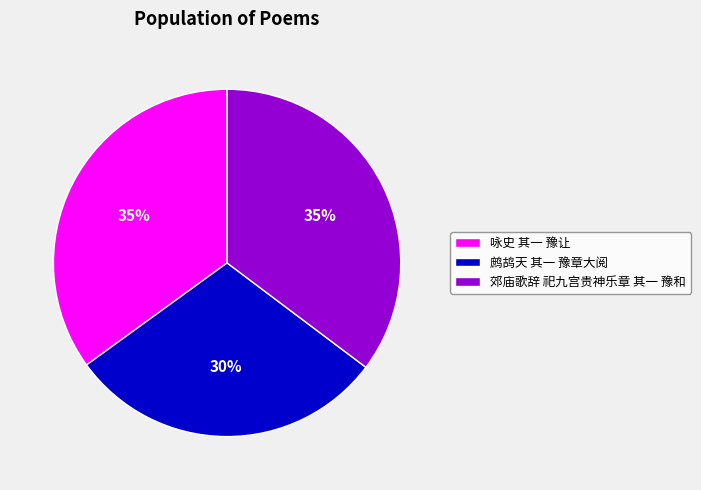

Which category has the smallest portion of the pie?

鹧鸪天 其一 豫章大阅